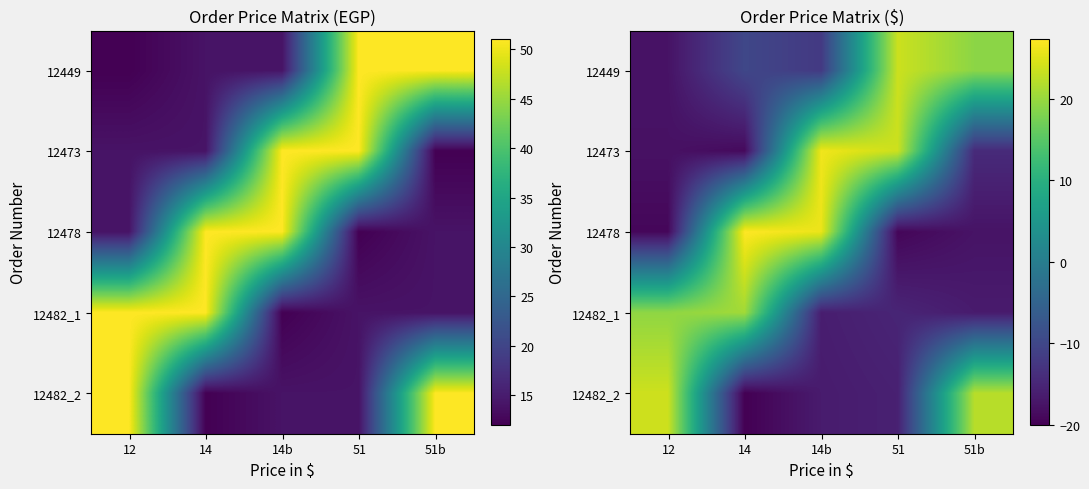

At how many categories does at least one series exceed -18?

5